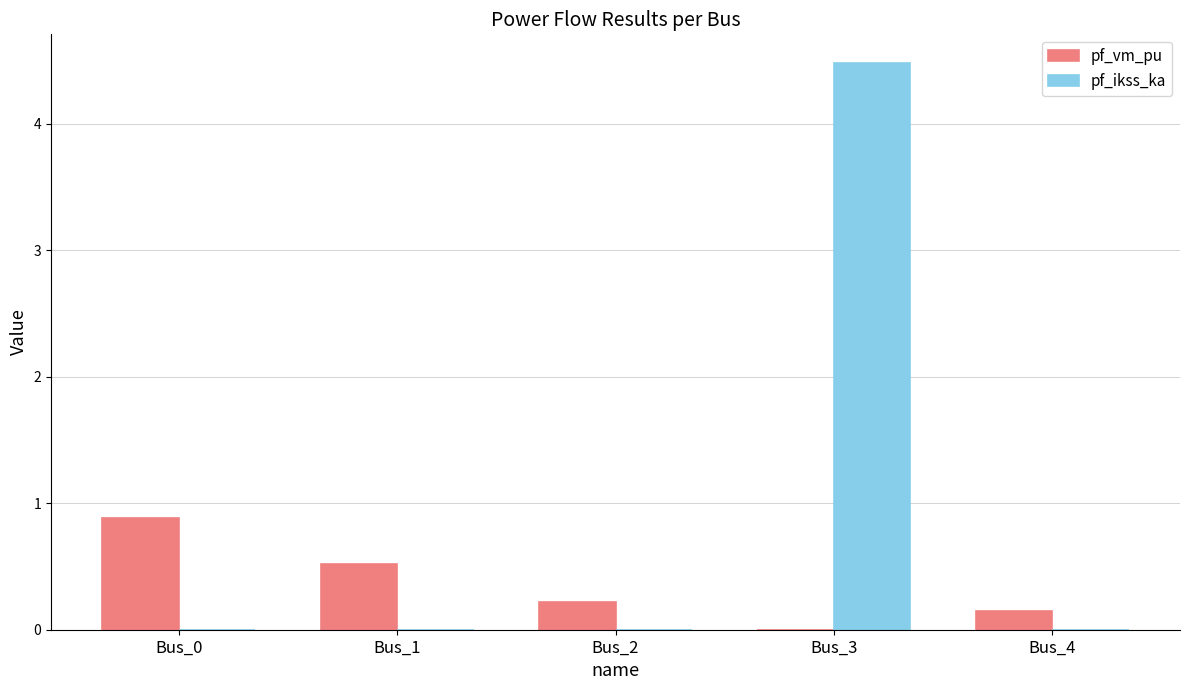

How many groups of bars are there?

5